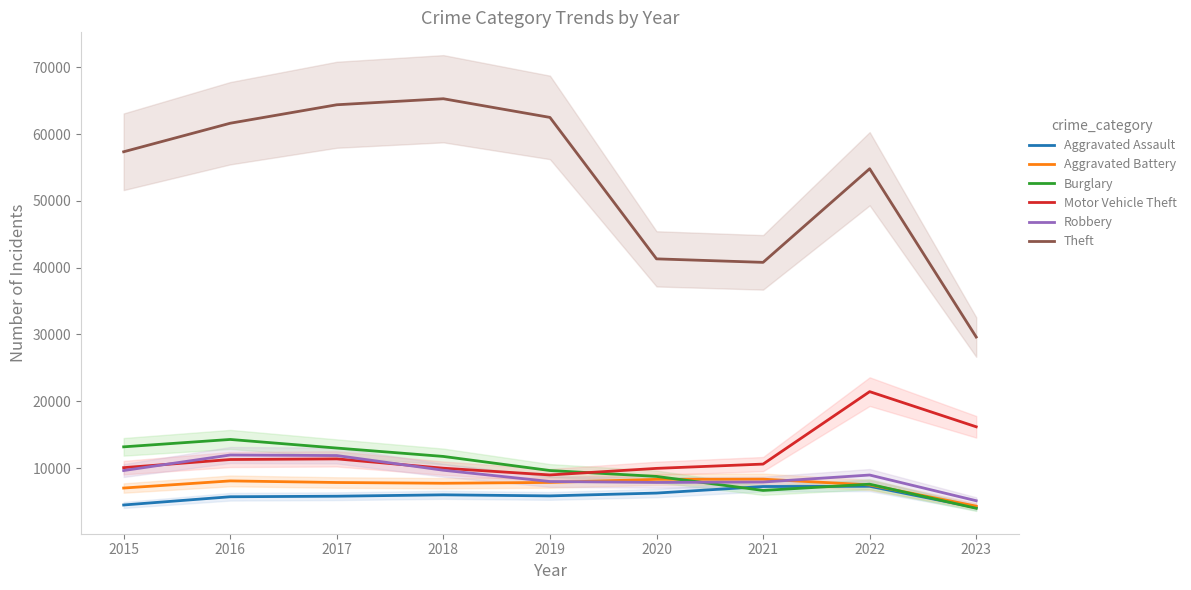

Where is Aggravated Battery nearest to the value 6324?

2015